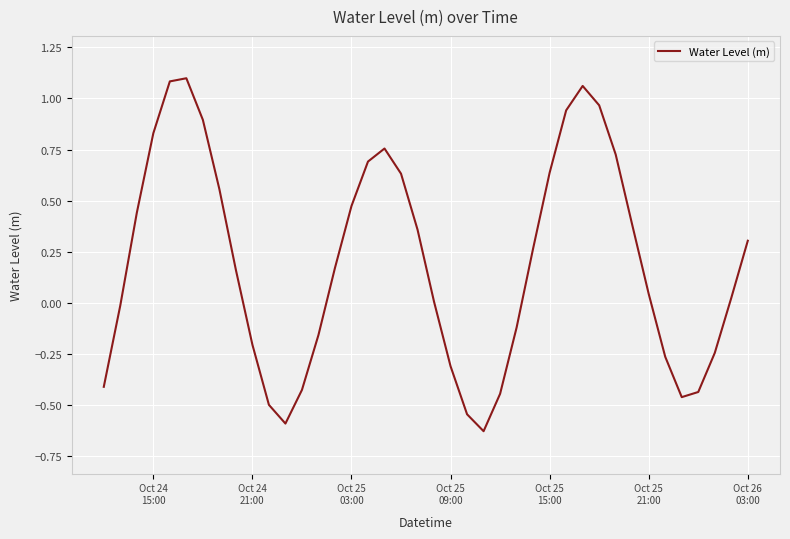

What is the difference between the maximum and minimum values?

1.7